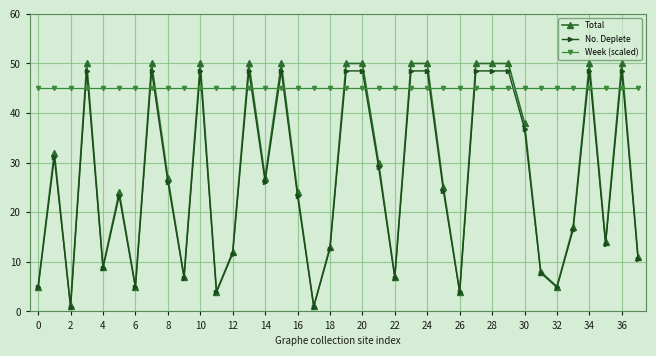

List the series in order of their peak value, highest first.

Total, No. Deplete, Week (scaled)